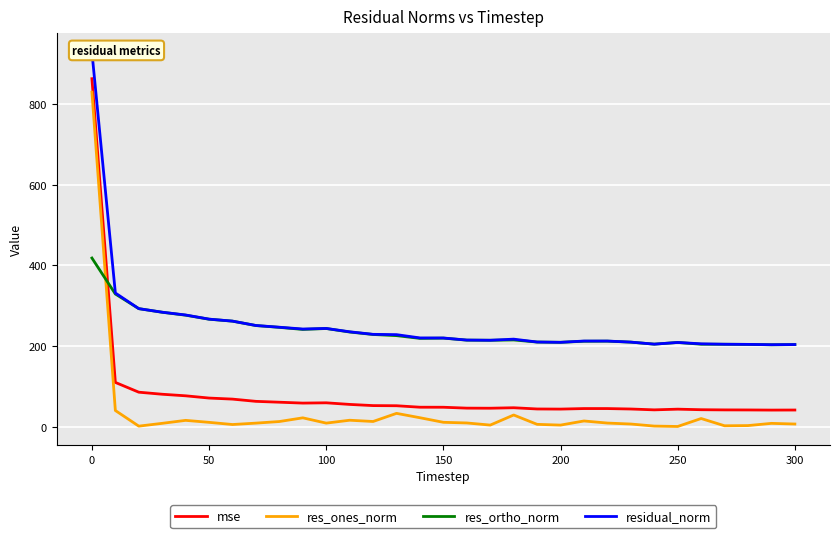

How many times do res_ortho_norm and res_ones_norm cross each other?

1